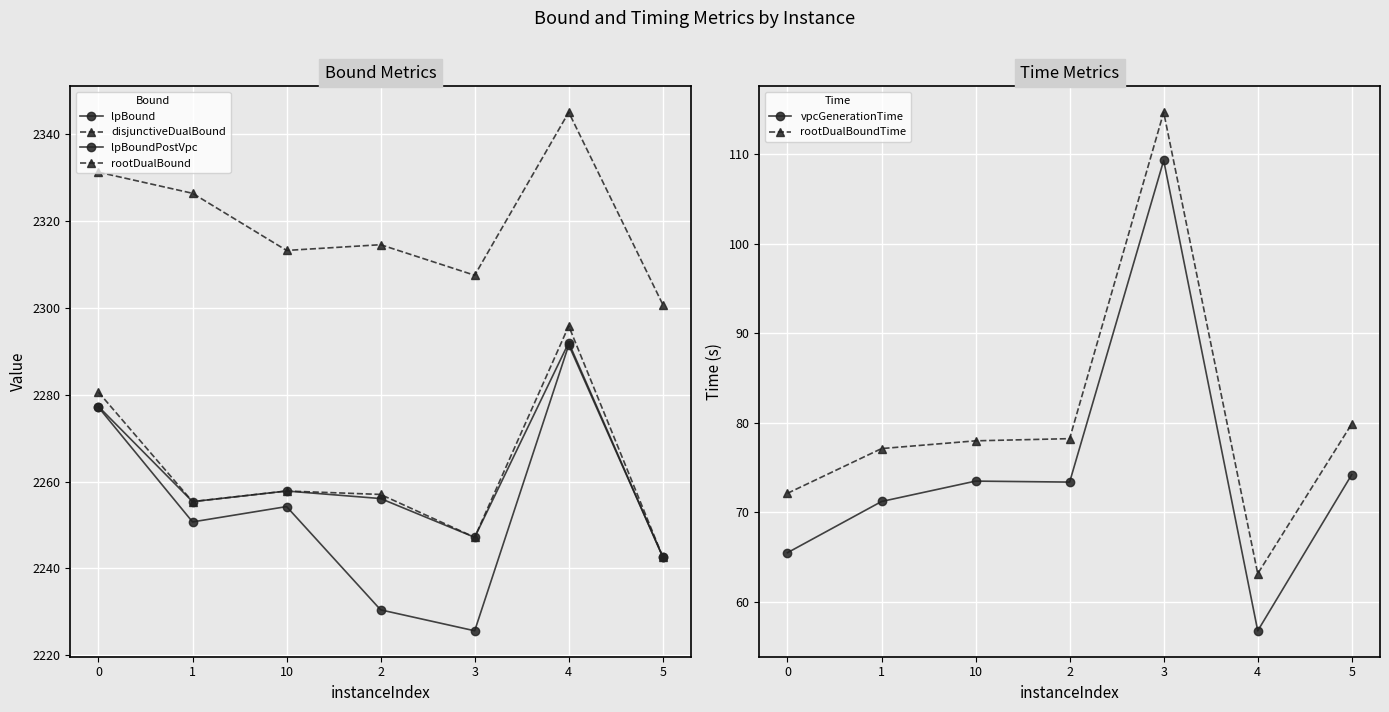

The disjunctiveDualBound series shows 2257.0 at 2. True or false?

True